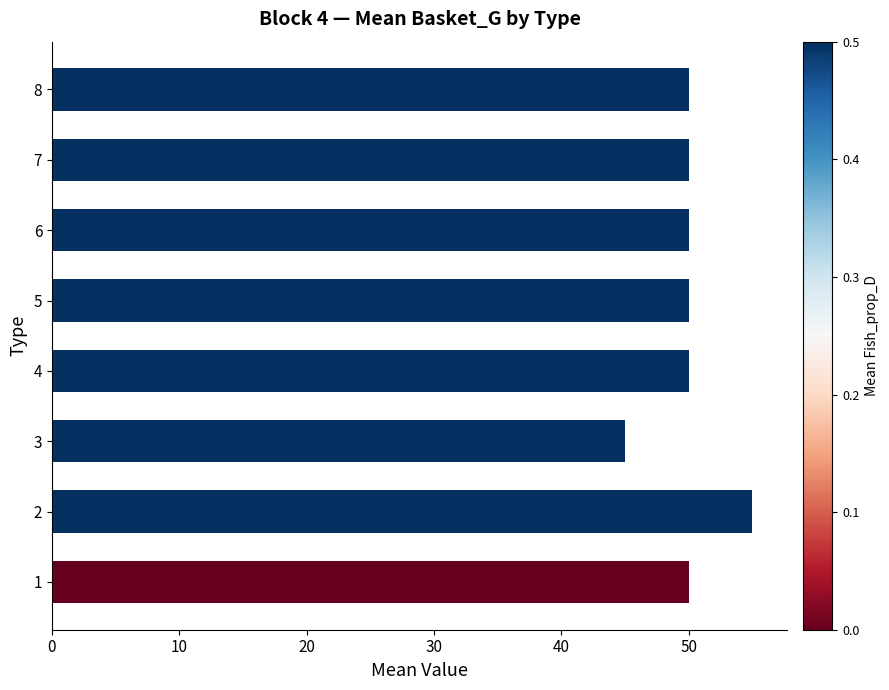

Which category has the lowest value across all series?

3